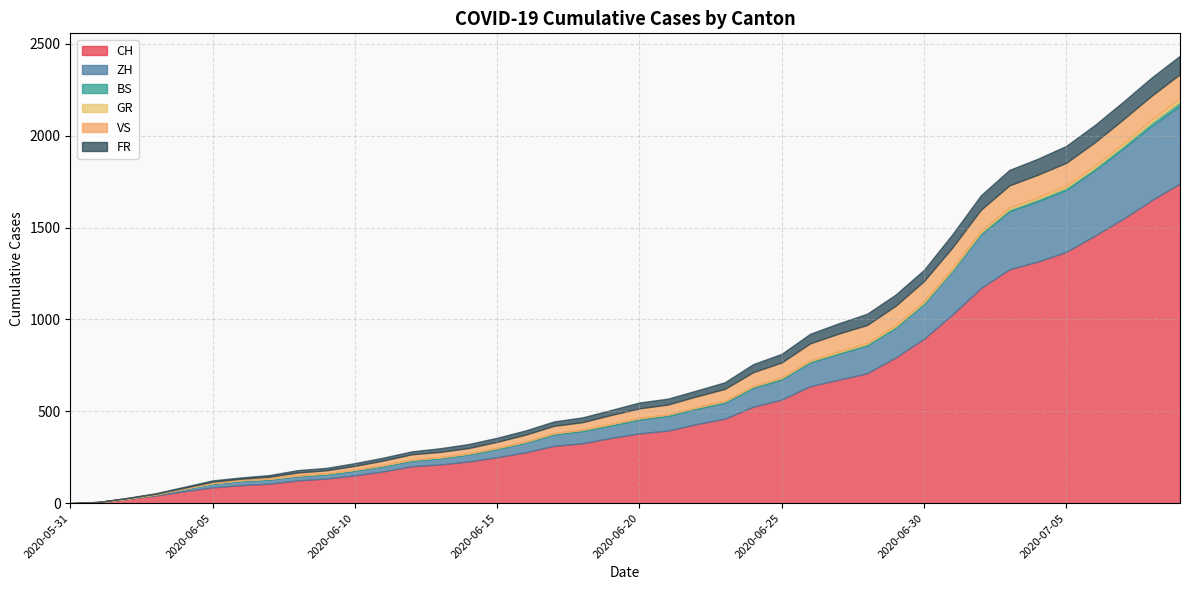

How many values in the CH series are below 380?

20